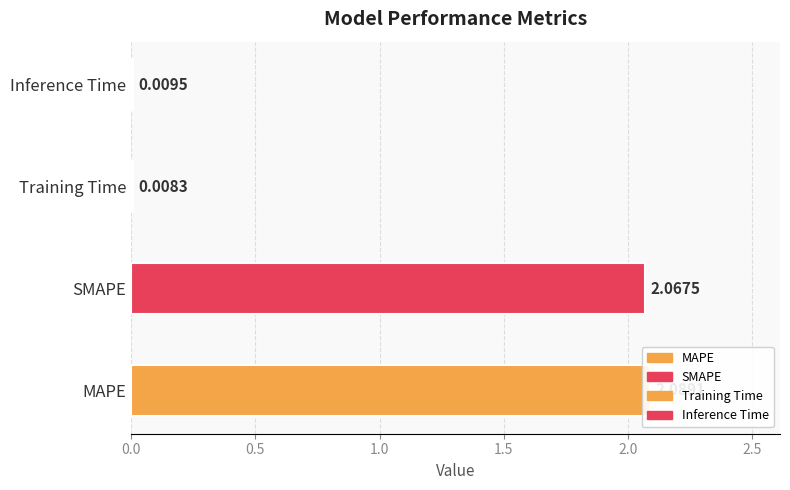

At which category does the chart reach its peak across all series?

MAPE